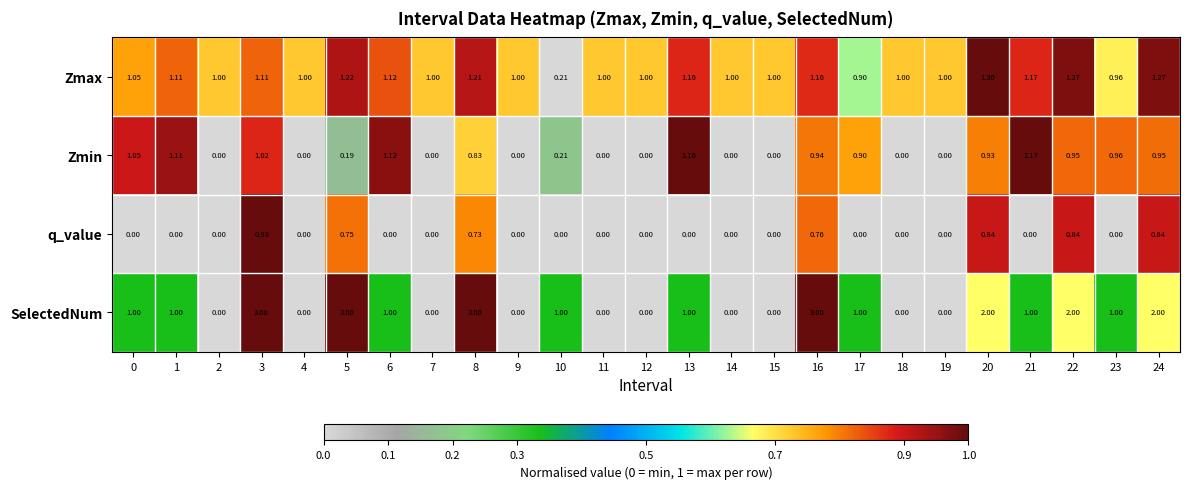

How many distinct data groups are displayed?

4